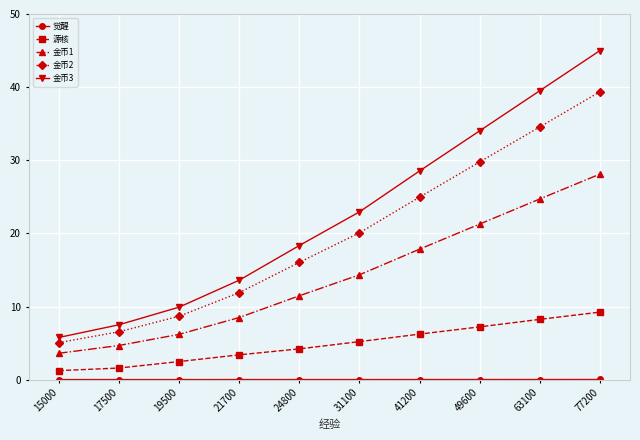

How many values in the 源核 series are below 5?

5